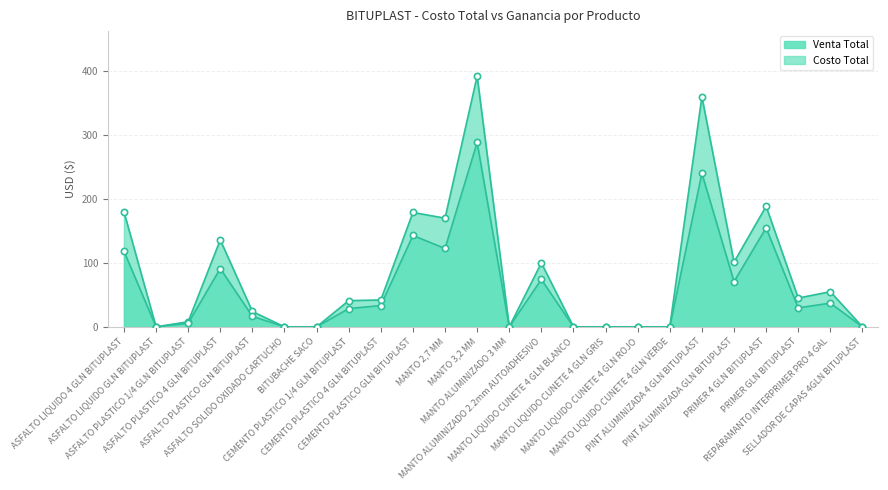

At which label does the data first exceed 29?

ASFALTO LIQUIDO 4 GLN BITUPLAST